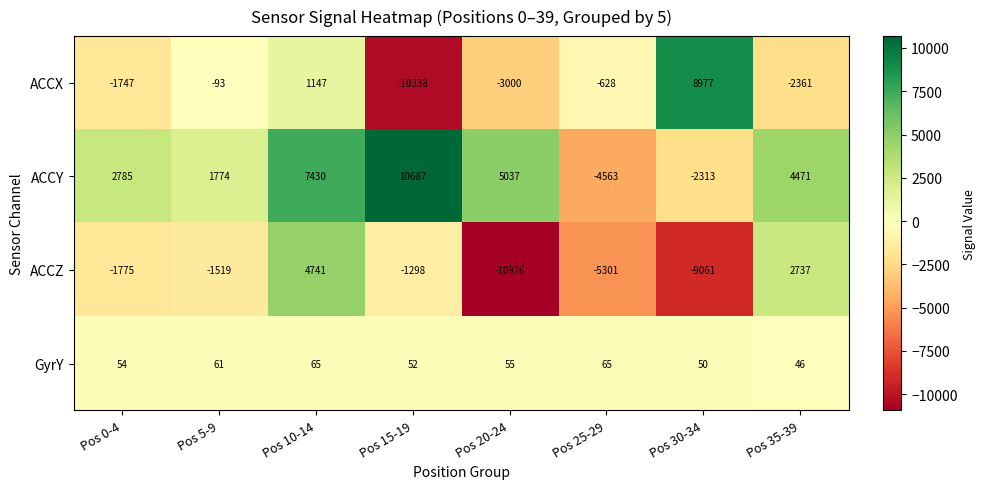

What value does the ACCZ series have at Pos 30-34, to the nearest 50?

-9050